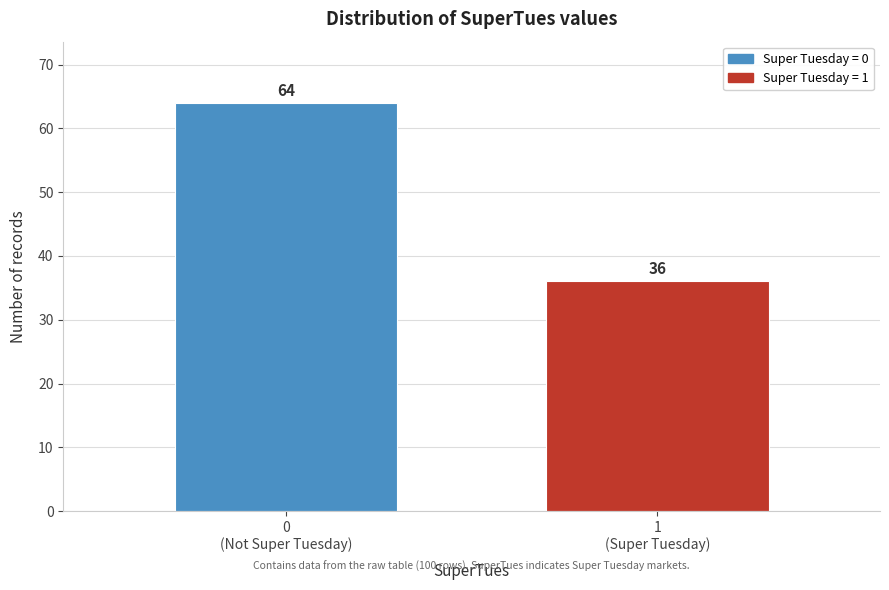

Reading left to right, transcribe all the data shown in this chart.

64	36